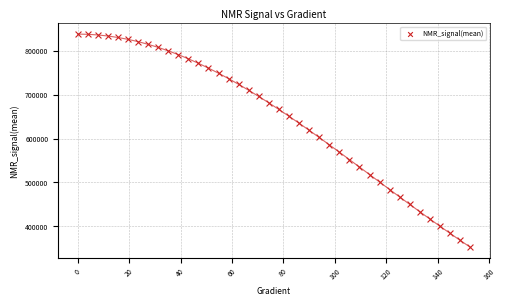

What is the range of Y values (max minus min)?

485431.8